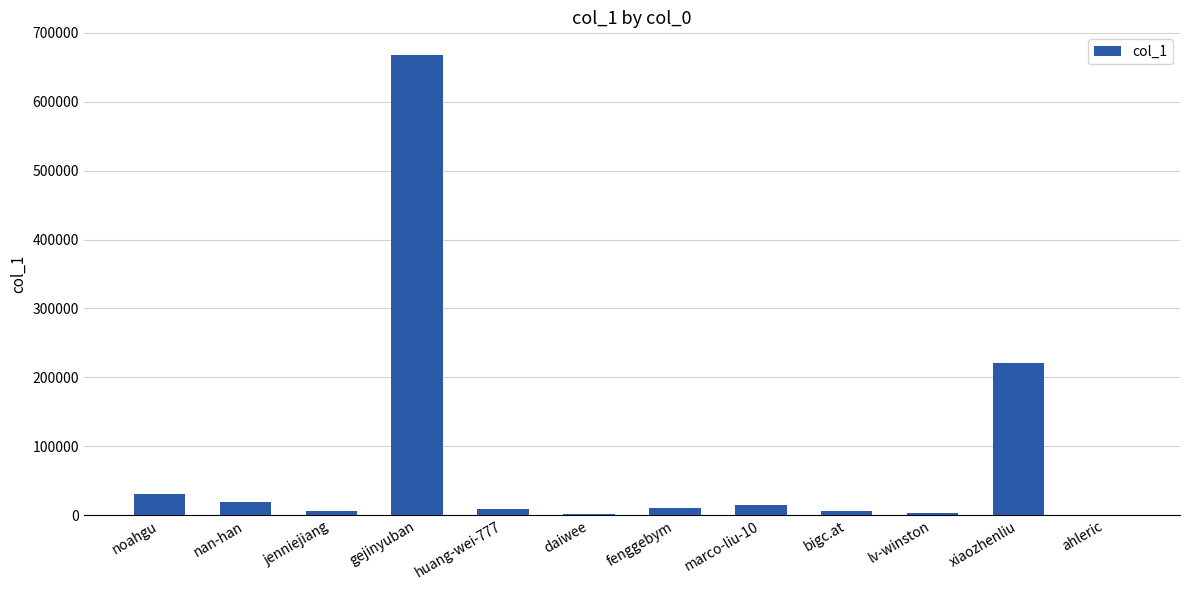

Which has a higher value, gejinyuban or lv-winston?

gejinyuban